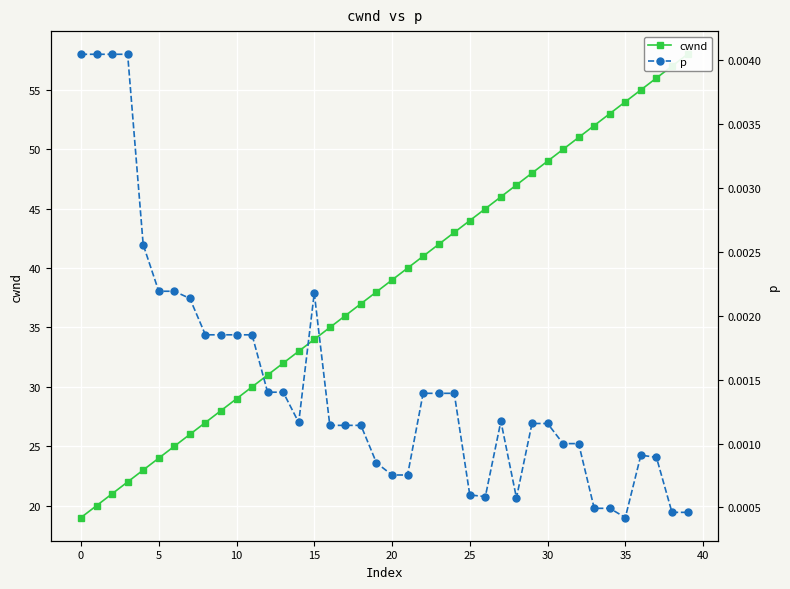

True or false: p and cwnd cross at least once.

False